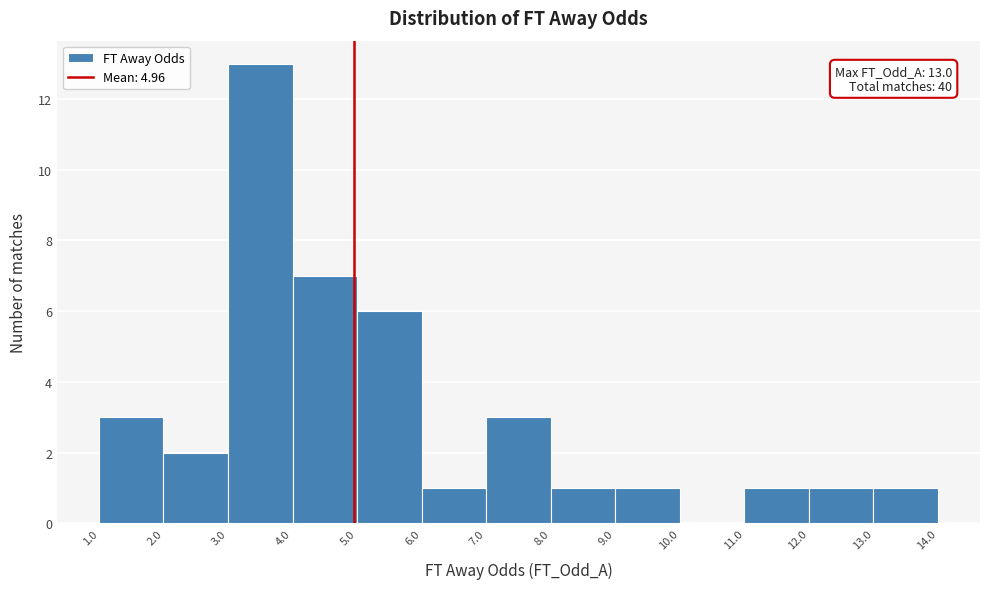

Over which range of the x-axis is the bar tallest?

3.0 to 4.0